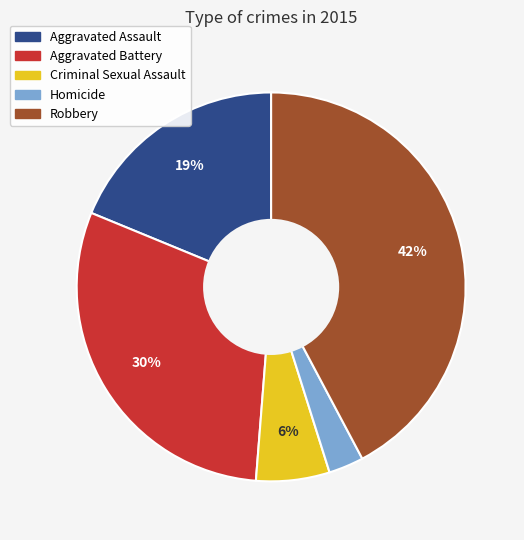

Which category has the smallest portion of the pie?

Homicide